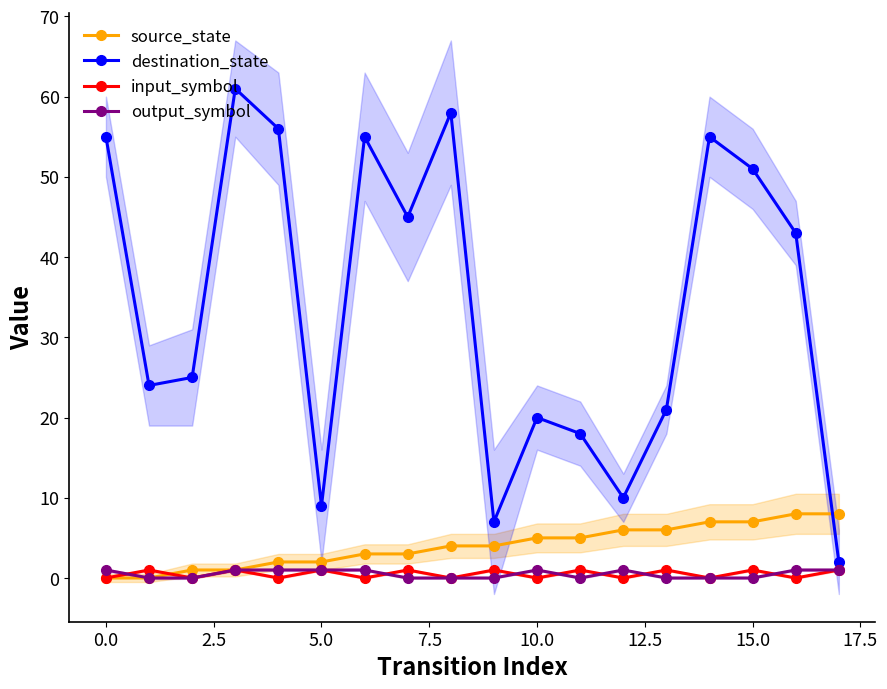

How many interior local peaks does the destination_state series have?

5